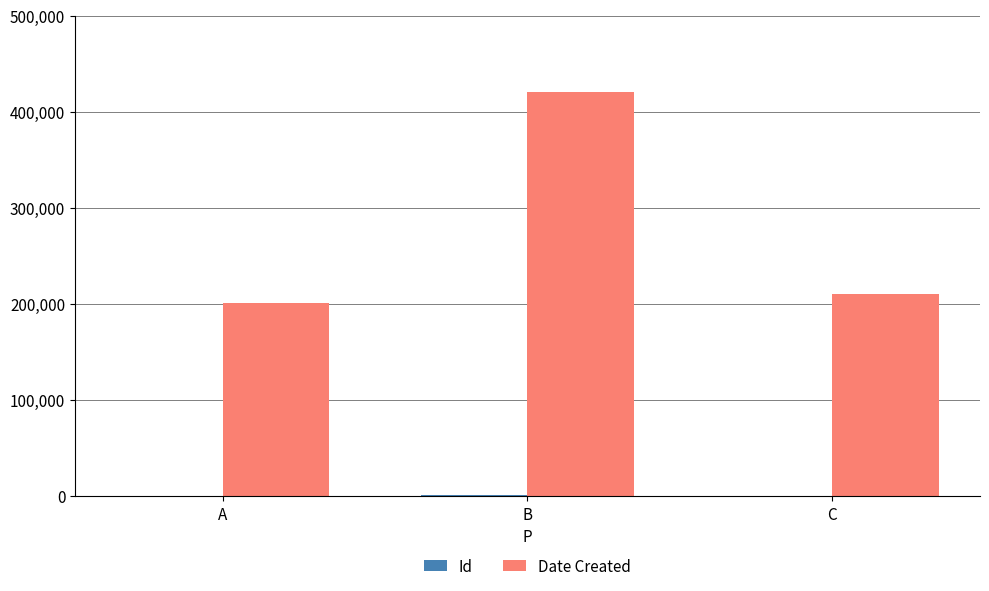

Which category has the highest value across all series?

B